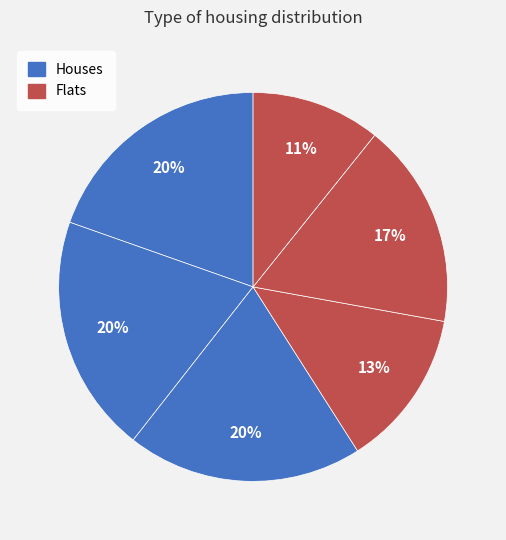

How many segments does this pie chart have?

6